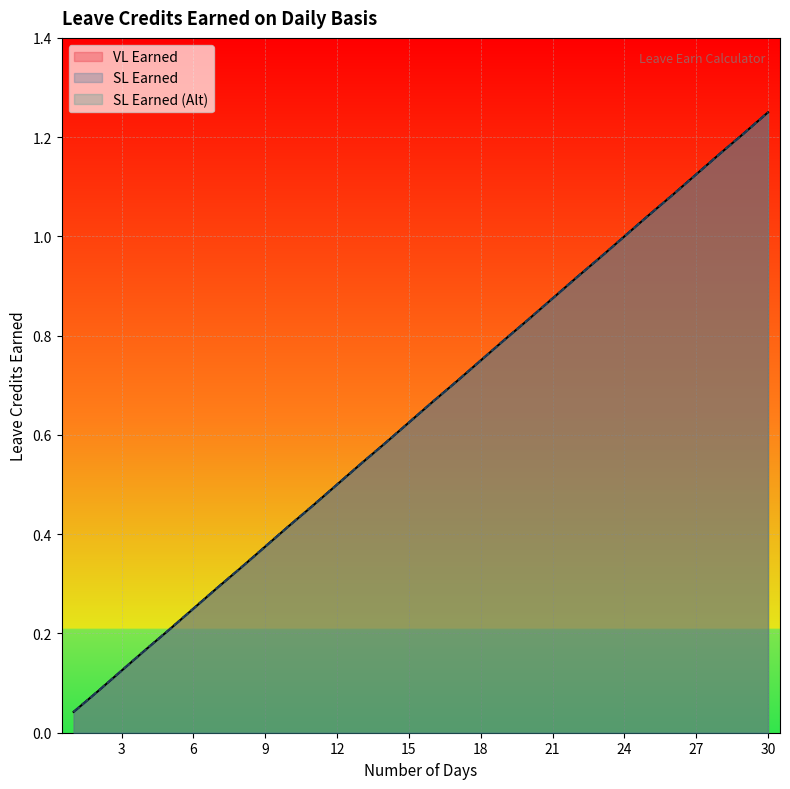

Reading left to right, transcribe all the data shown in this chart.

VL Earned: 0.0	0.1	0.1	0.2	0.2	0.2	0.3	0.3	0.4	0.4	0.5	0.5	0.5	0.6	0.6	0.7	0.7	0.8	0.8	0.8	0.9	0.9	1.0	1.0	1.0	1.1	1.1	1.2	1.2	1.2
SL Earned: 0.0	0.1	0.1	0.2	0.2	0.2	0.3	0.3	0.4	0.4	0.5	0.5	0.5	0.6	0.6	0.7	0.7	0.8	0.8	0.8	0.9	0.9	1.0	1.0	1.0	1.1	1.1	1.2	1.2	1.2
SL Earned (Alt): 0.0	0.1	0.1	0.2	0.2	0.2	0.3	0.3	0.4	0.4	0.5	0.5	0.5	0.6	0.6	0.7	0.7	0.8	0.8	0.8	0.9	0.9	1.0	1.0	1.0	1.1	1.1	1.2	1.2	1.2